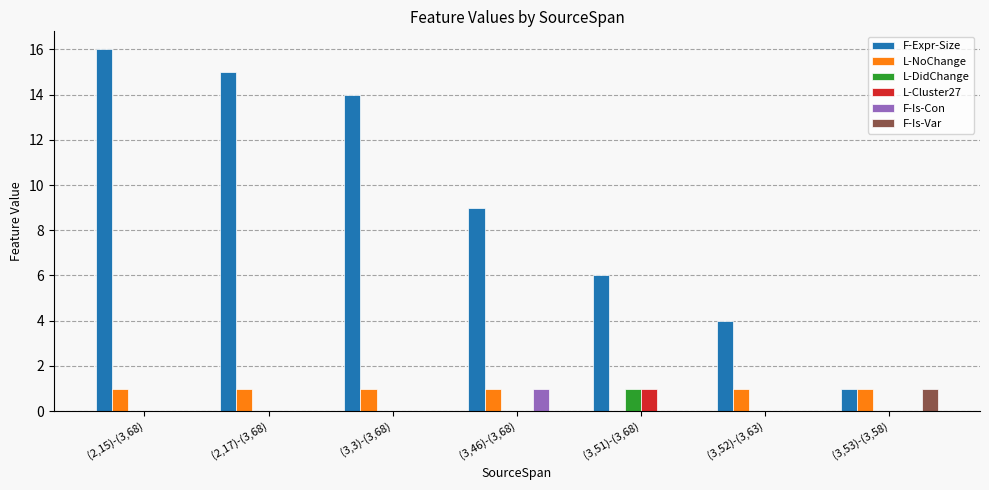

Count the F-Is-Con values in the range 0 to 1.

7